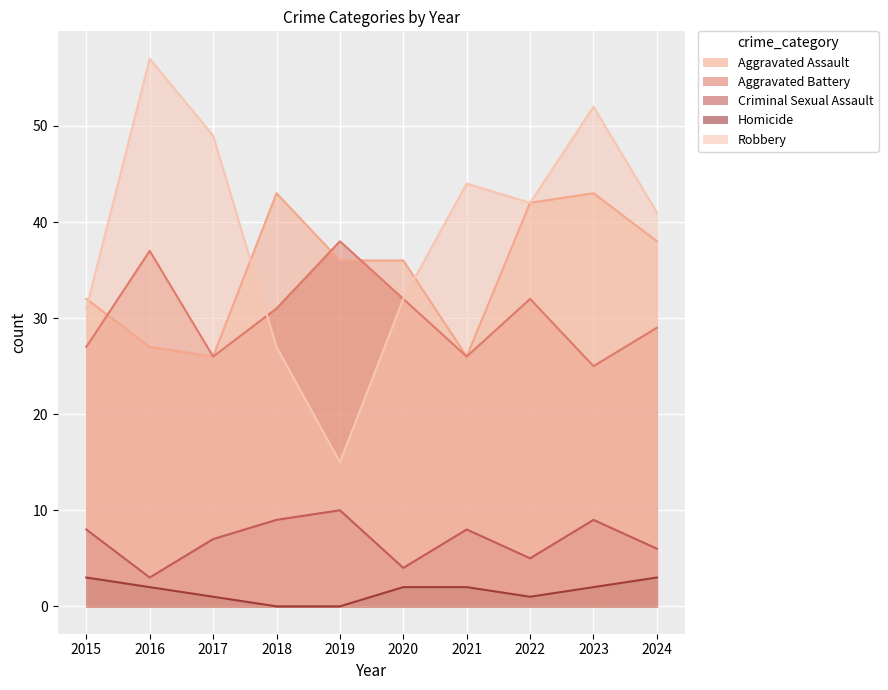

At how many categories does at least one series exceed 29?

10